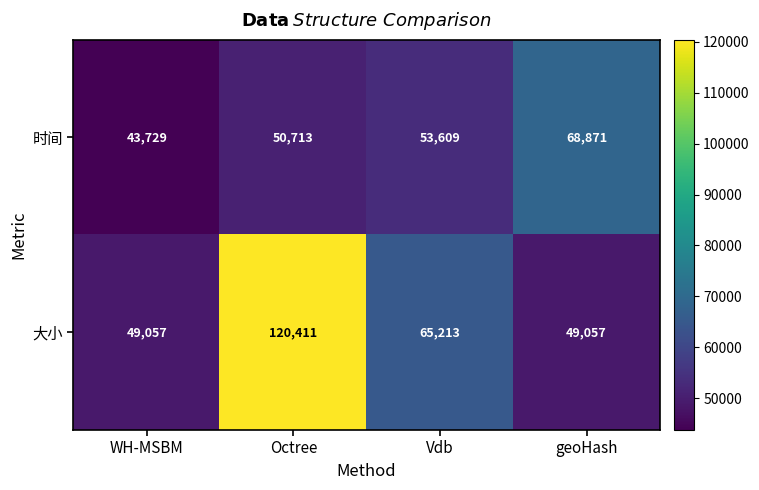

How many data points does each series have?

4